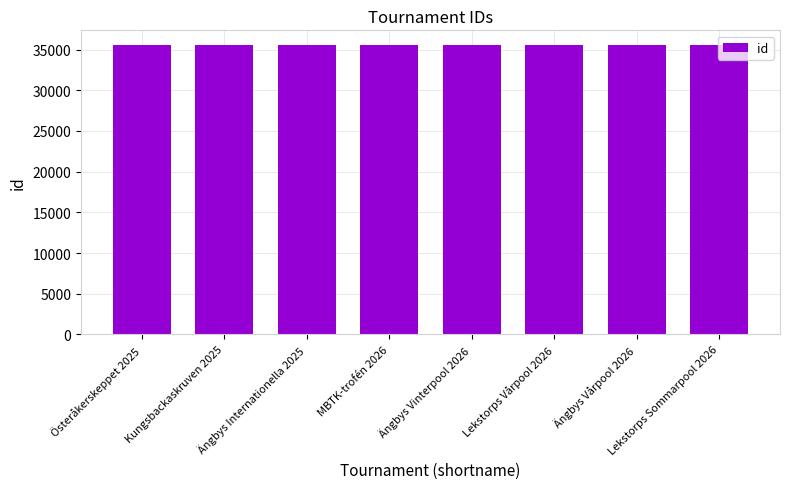

What is the value of the 6th bar from the left?

35579